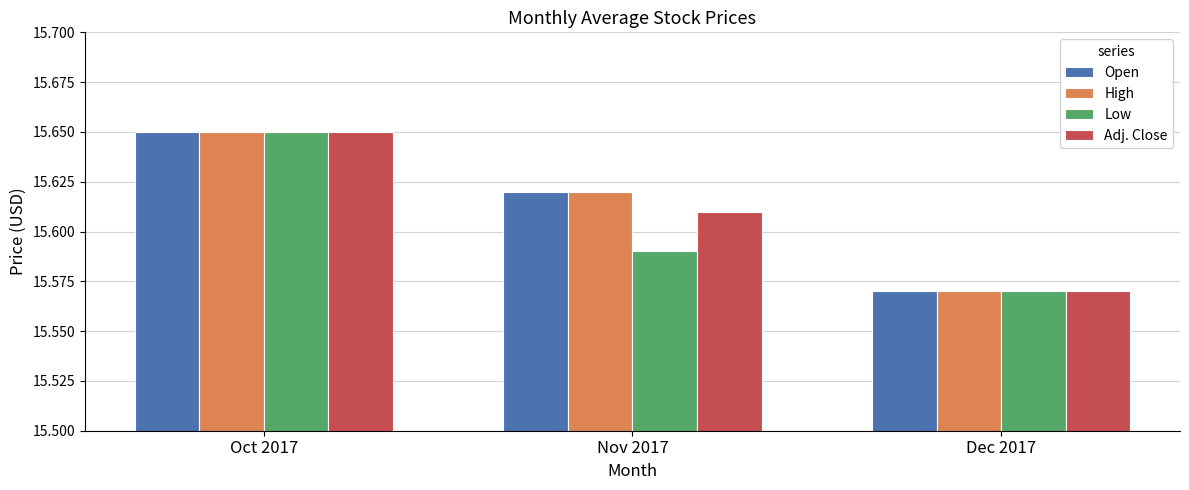

What is the sum of the Low values at Dec 2017 and Oct 2017?

31.2